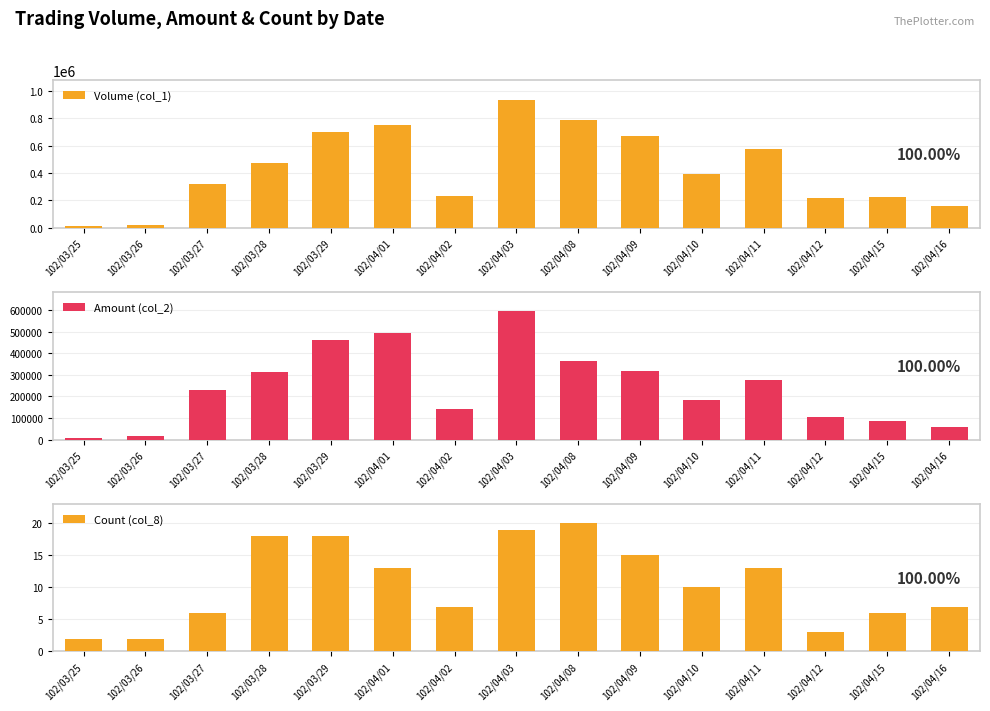

The Amount (col_2) series shows 582818 at 102/04/08. True or false?

False